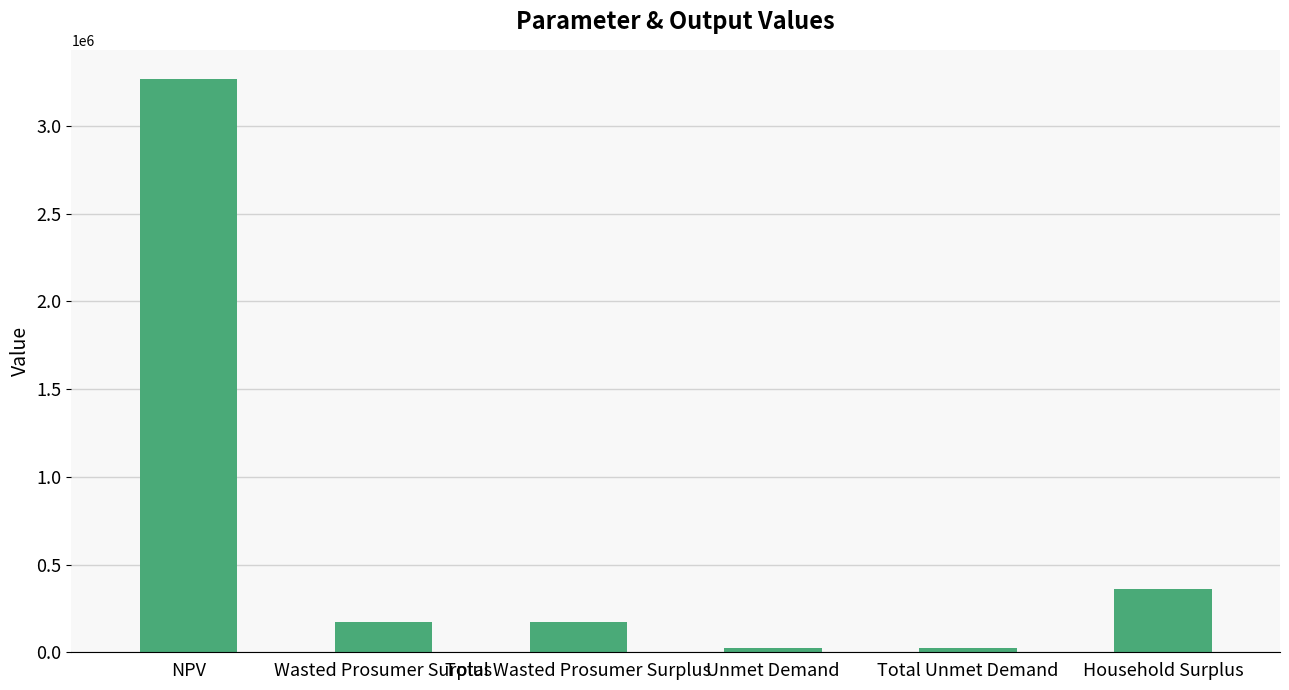

What is the label of the 4th bar from the right?

Total Wasted Prosumer Surplus